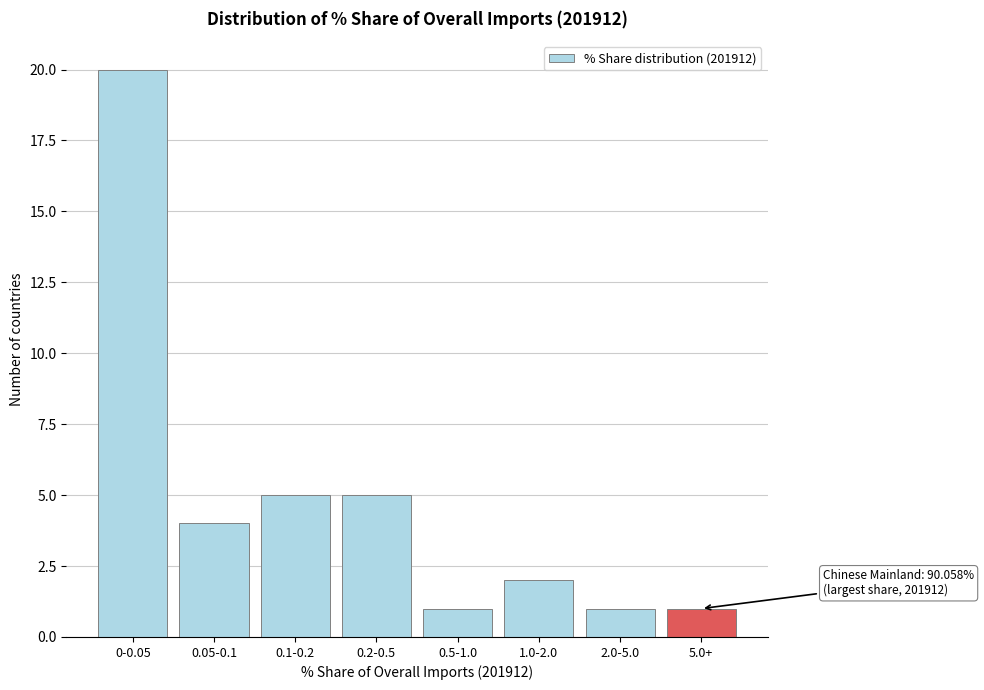

Reading left to right, list all the values displayed in this chart.

20	4	5	5	1	2	1	1